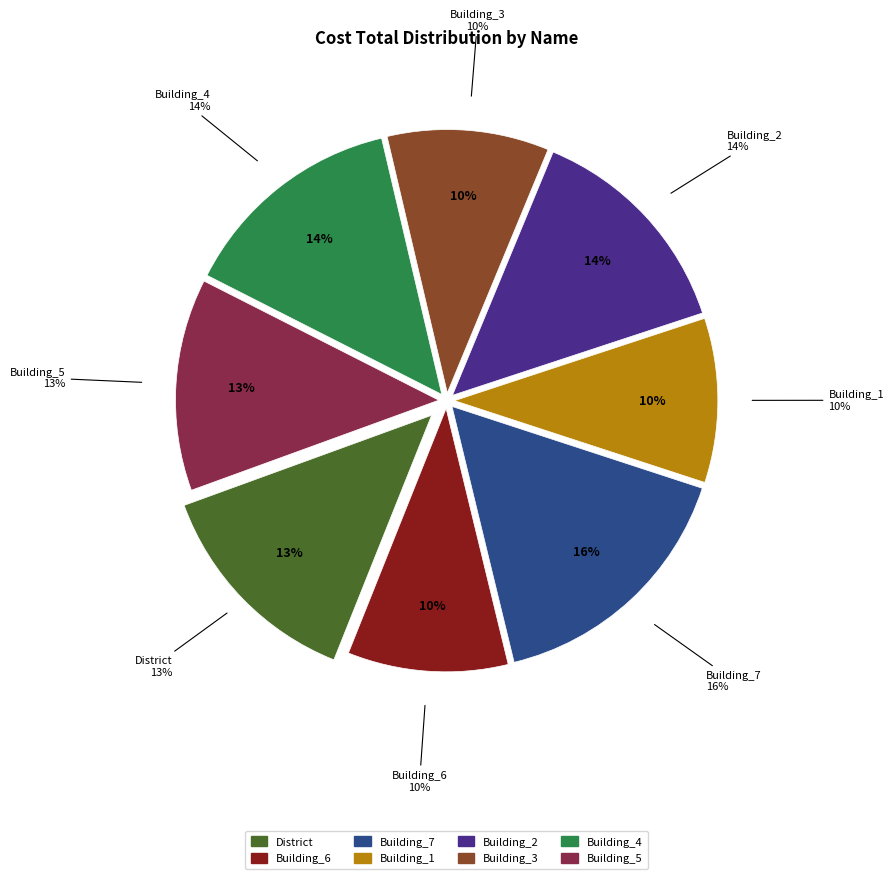

Which category has the smallest portion of the pie?

Building_3